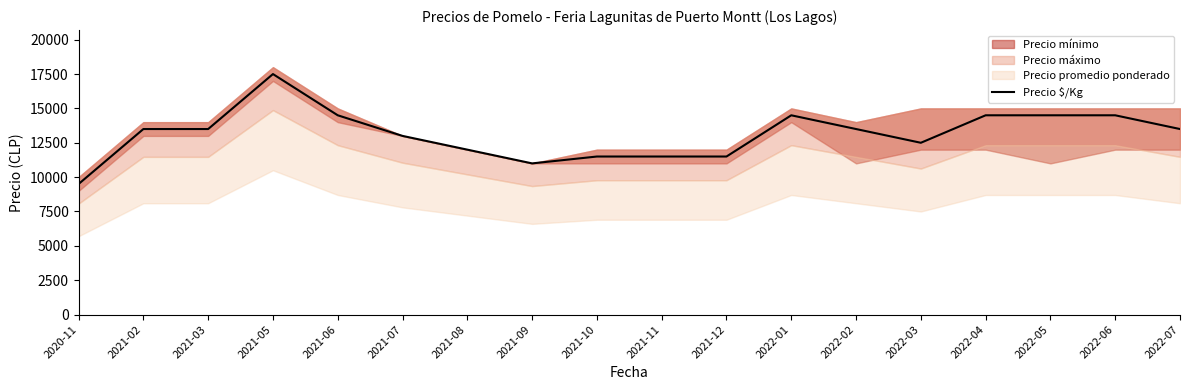

What is the difference between the maximum and second lowest values?

6500